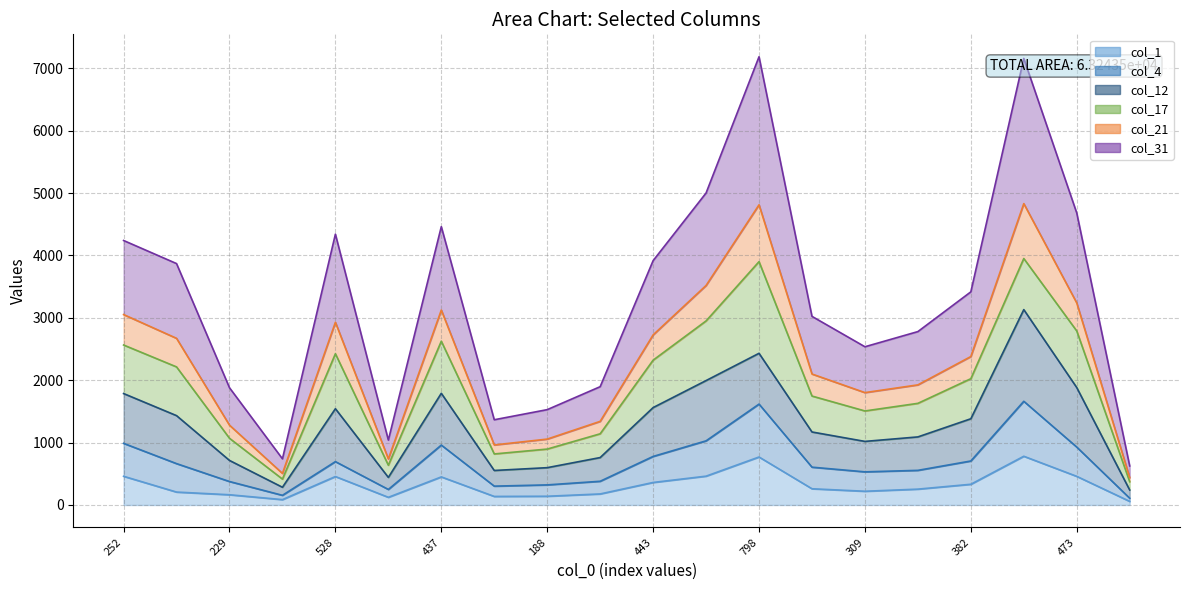

What is the total value across all series at 336?

5988